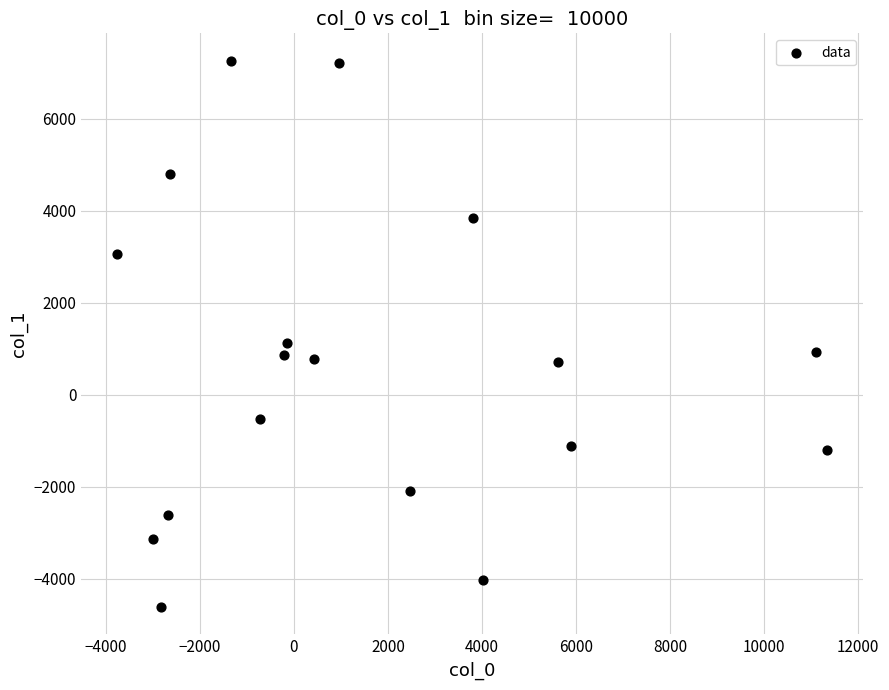

What Y value in the scatter plot is closest to 1329?

1126.9